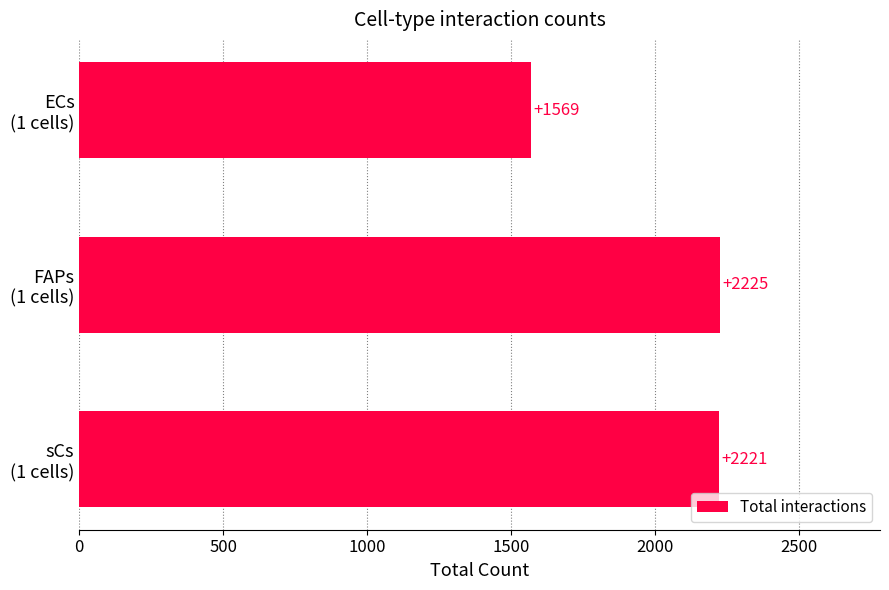

Does the chart contain any negative values?

No